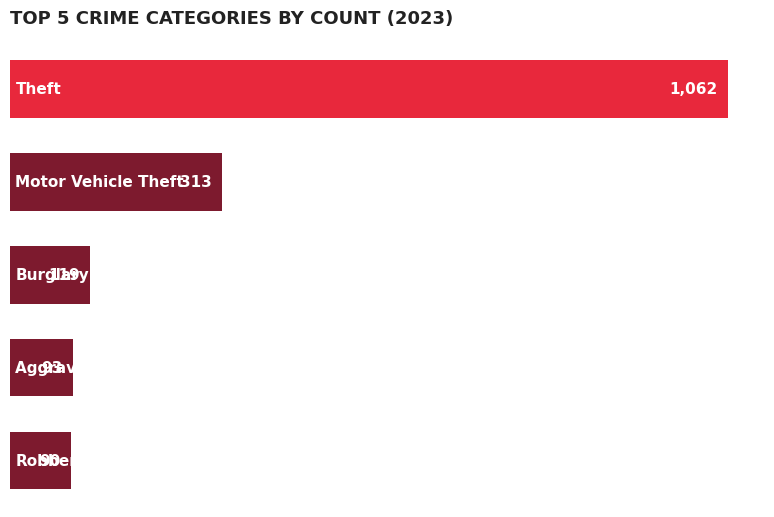

Reading top to bottom, list all the values displayed in this chart.

1062	313	119	93	90